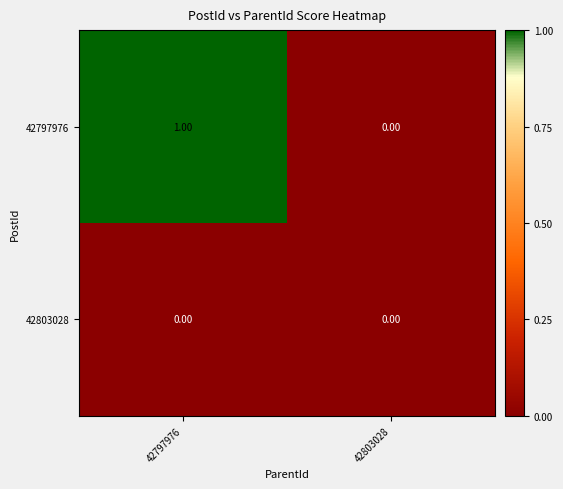

Which series has the widest spread of values?

42797976